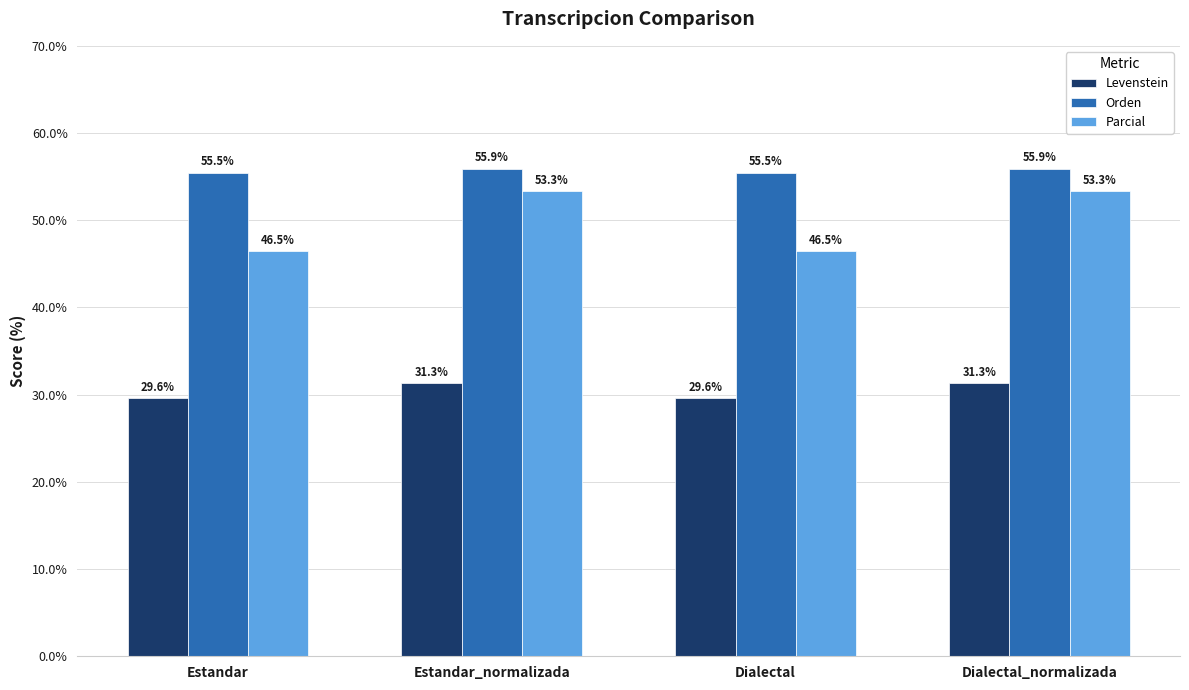

Is the value of Levenstein at Estandar_normalizada greater than the value of Orden at Dialectal_normalizada?

No